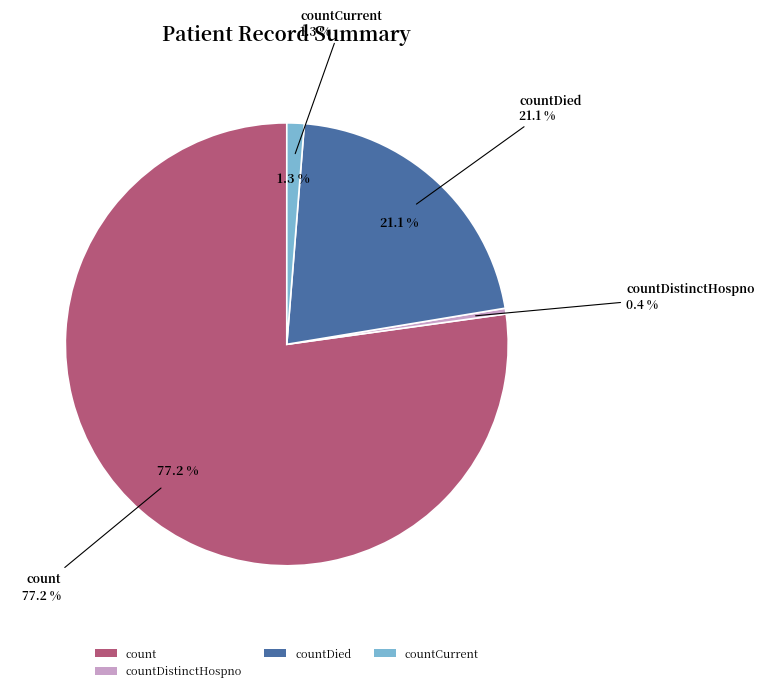

To the nearest percent, what portion does countDied represent?

21%